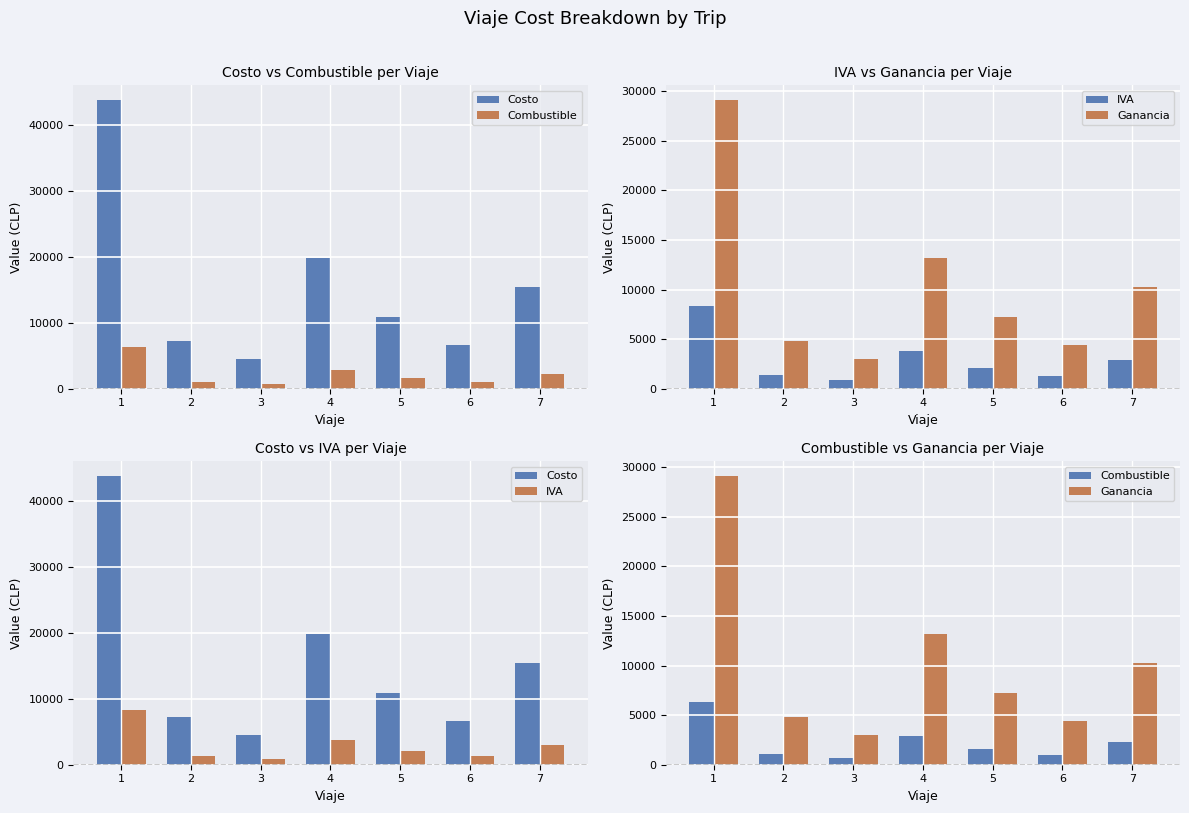

At which category does the chart reach its minimum across all series?

3